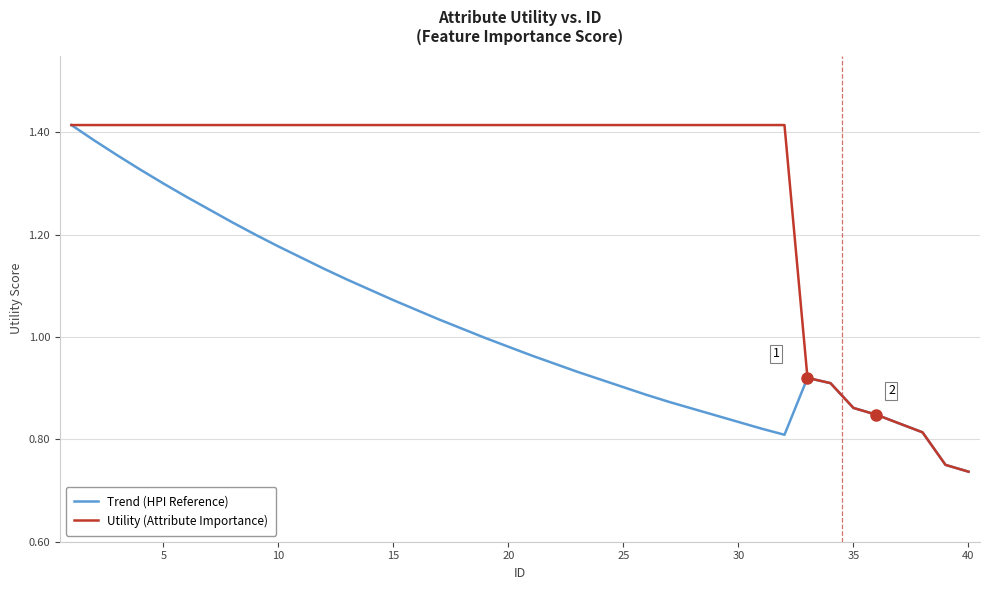

List the series in order of their overall mean, lowest first.

Trend (HPI Reference), Utility (Attribute Importance)